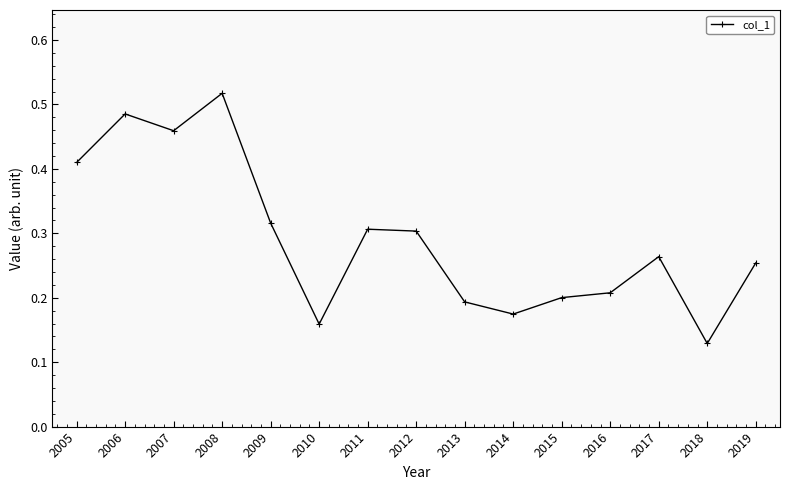

At which category does the chart reach its minimum across all series?

2018